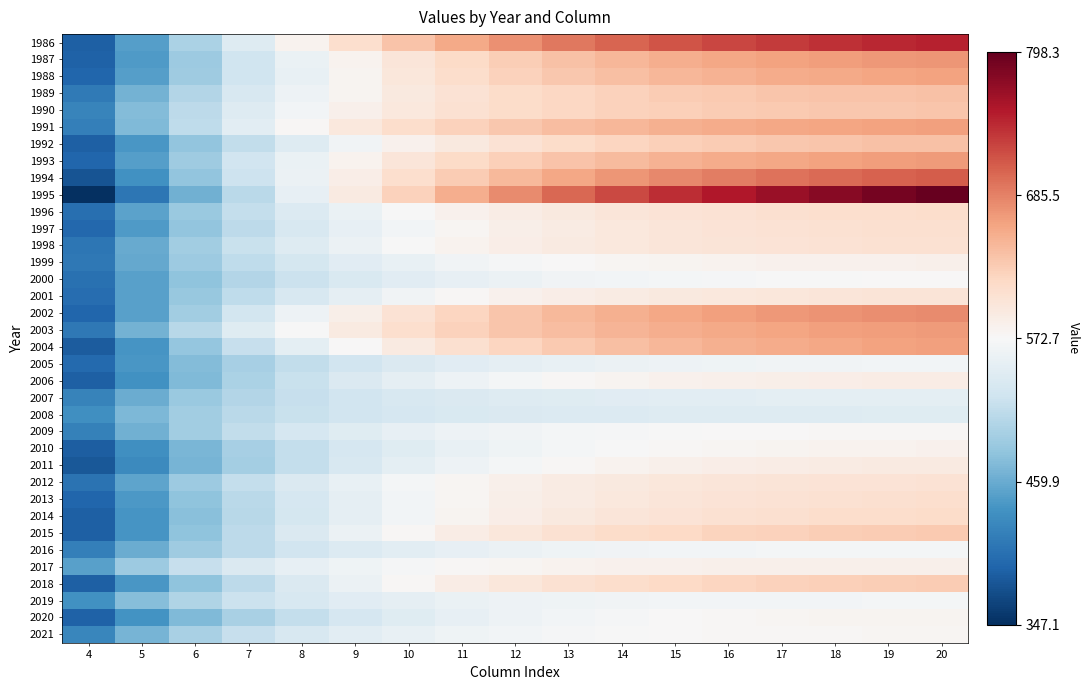

What is the smallest value displayed?

347.1